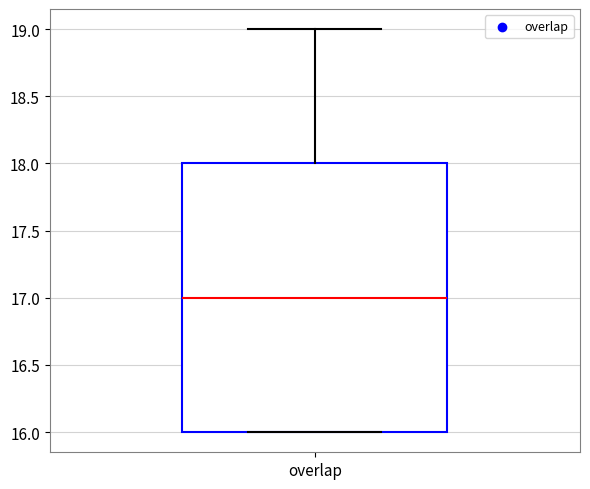

Read this box plot against the y-axis: the position of the median line, the range covered by the box, and the ends of both whiskers. The values are not printed on the chart, so give them approximately, as read against the axis.

median 17, box 16 to 18, whiskers 16 to 19